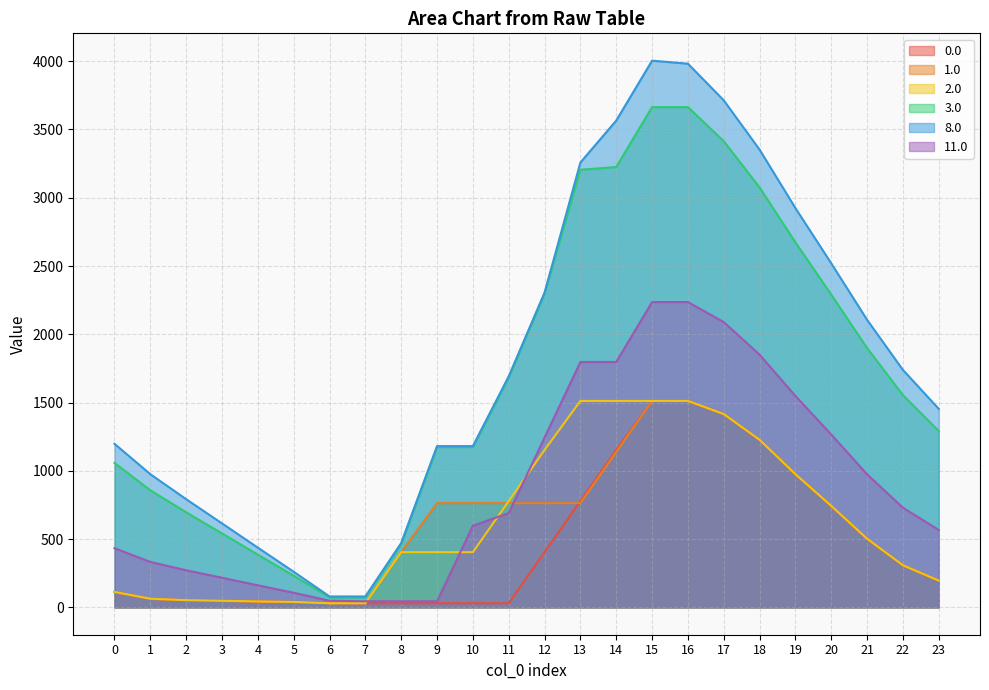

The value of 3.0 at 5 is 74.4. True or false?

False